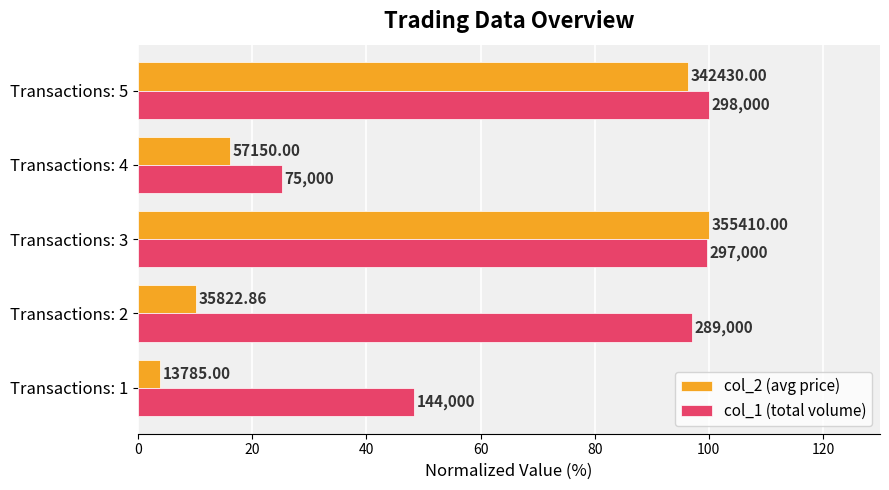

What is the value of the col_1 (total volume) bar at the 5th from the left?

100.0